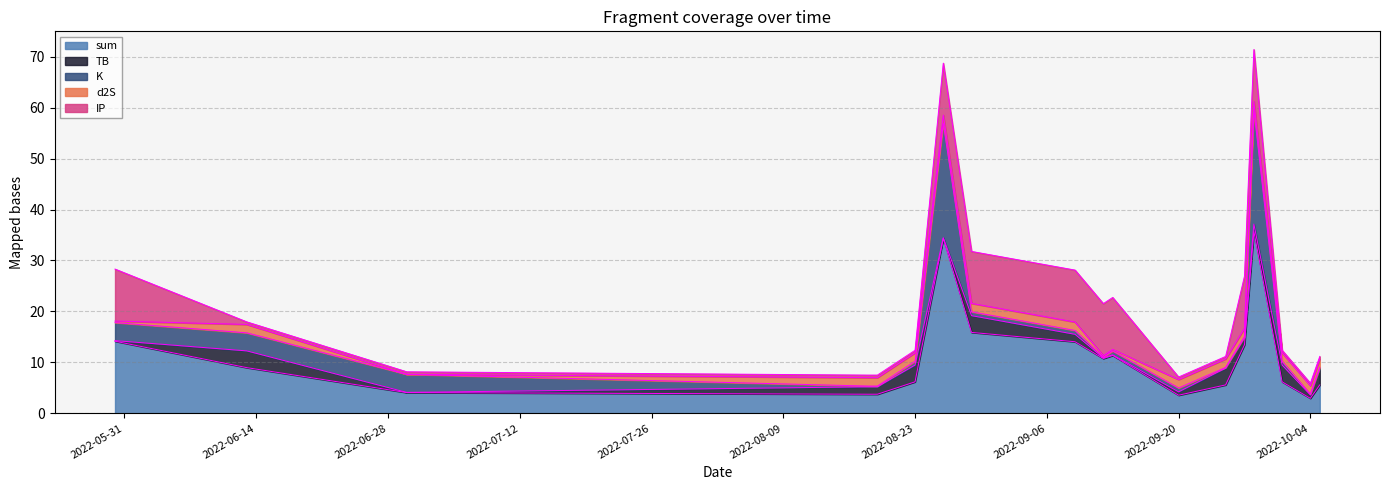

At which category is the sum across all series the highest?

2022-09-28